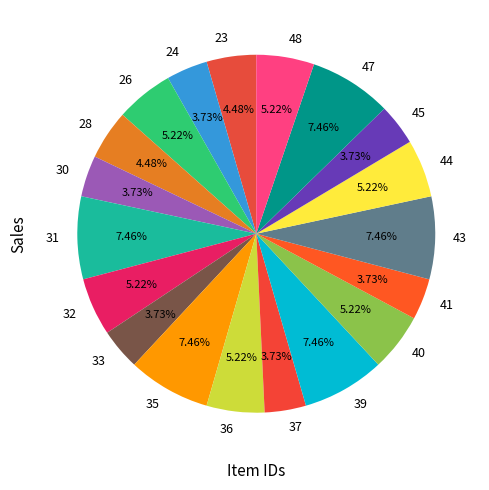

Count the number of slices in the pie.

19